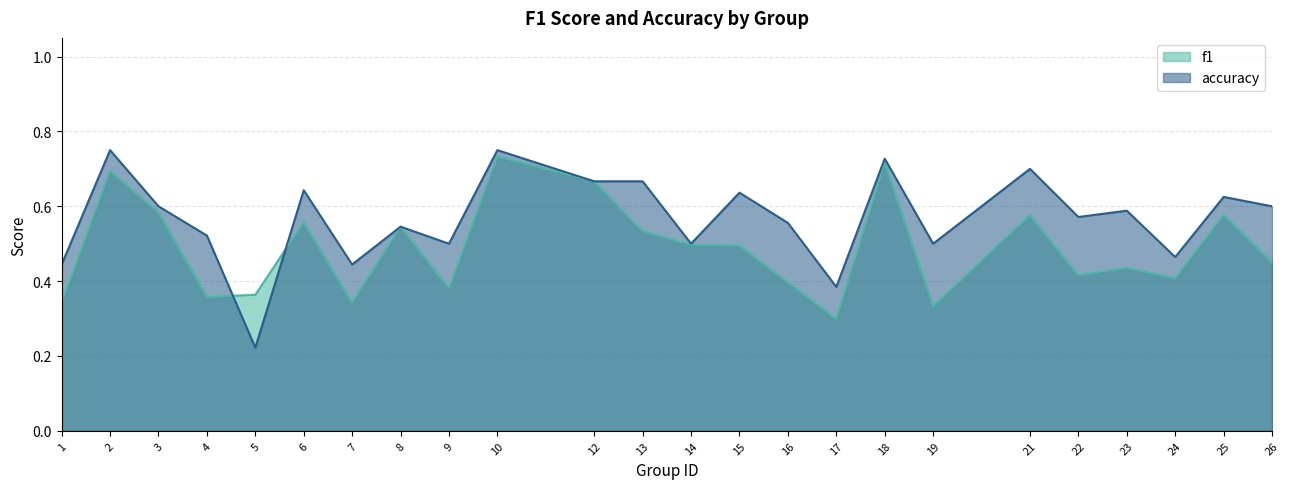

Which series has the largest range (max minus min)?

accuracy